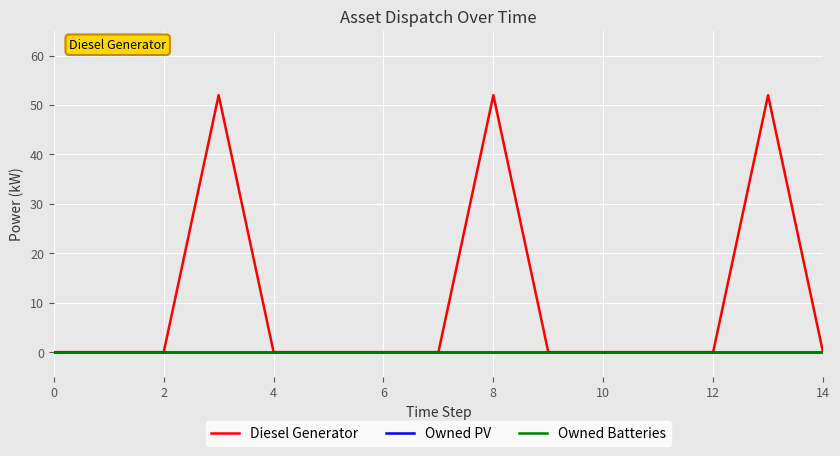

Is this an area chart (filled region under the line)?

No